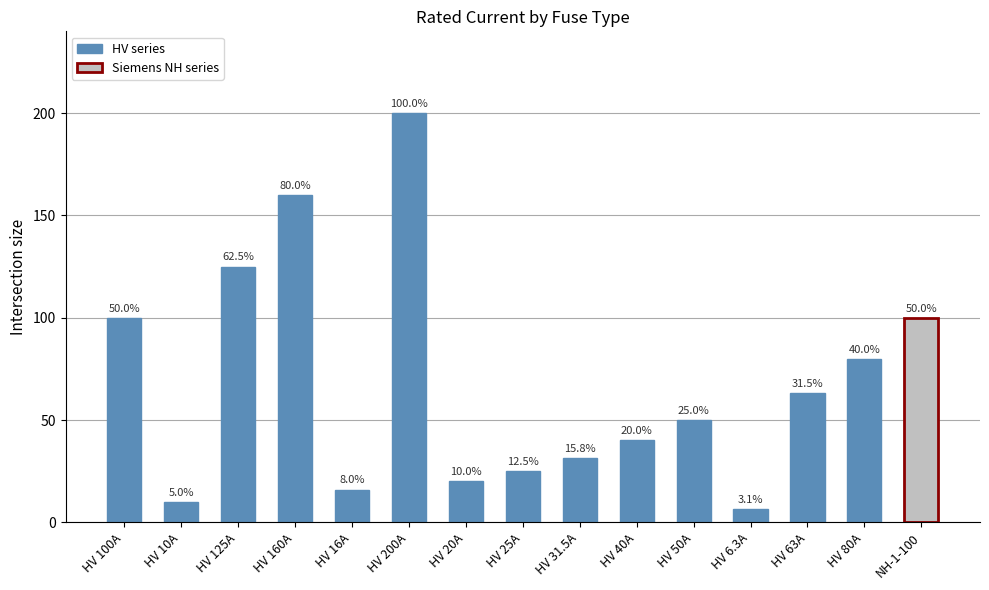

What is the sum of all values?

1026.8